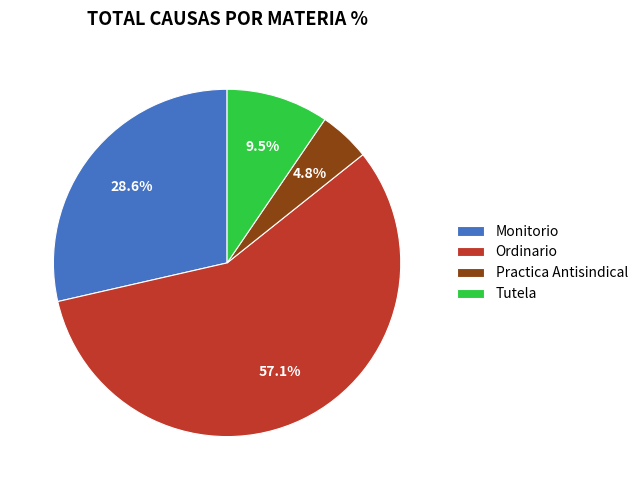

To the nearest percent, what is the average slice percentage?

25%